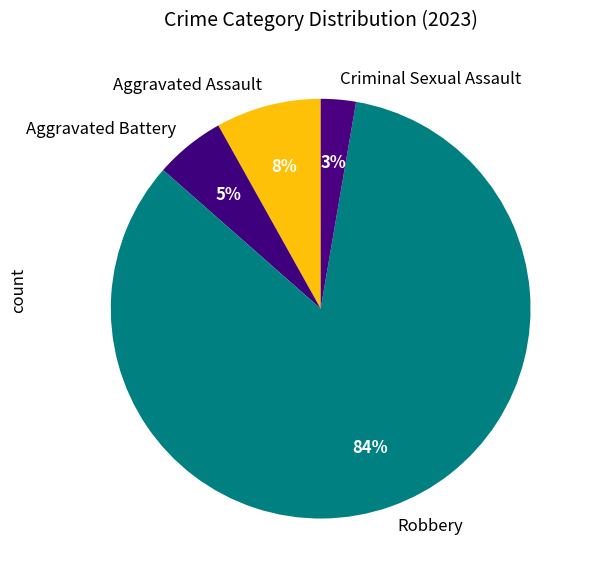

Combined, do Robbery and Criminal Sexual Assault account for over 50%?

Yes